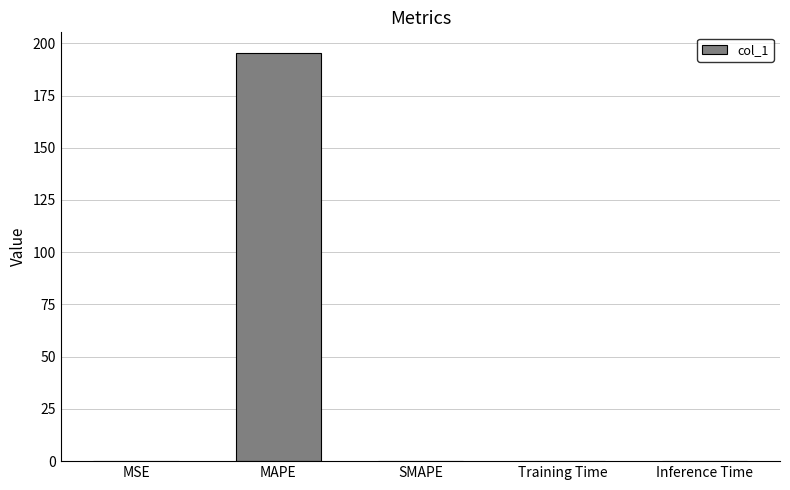

Is it true that the value at SMAPE is 106.3?

False